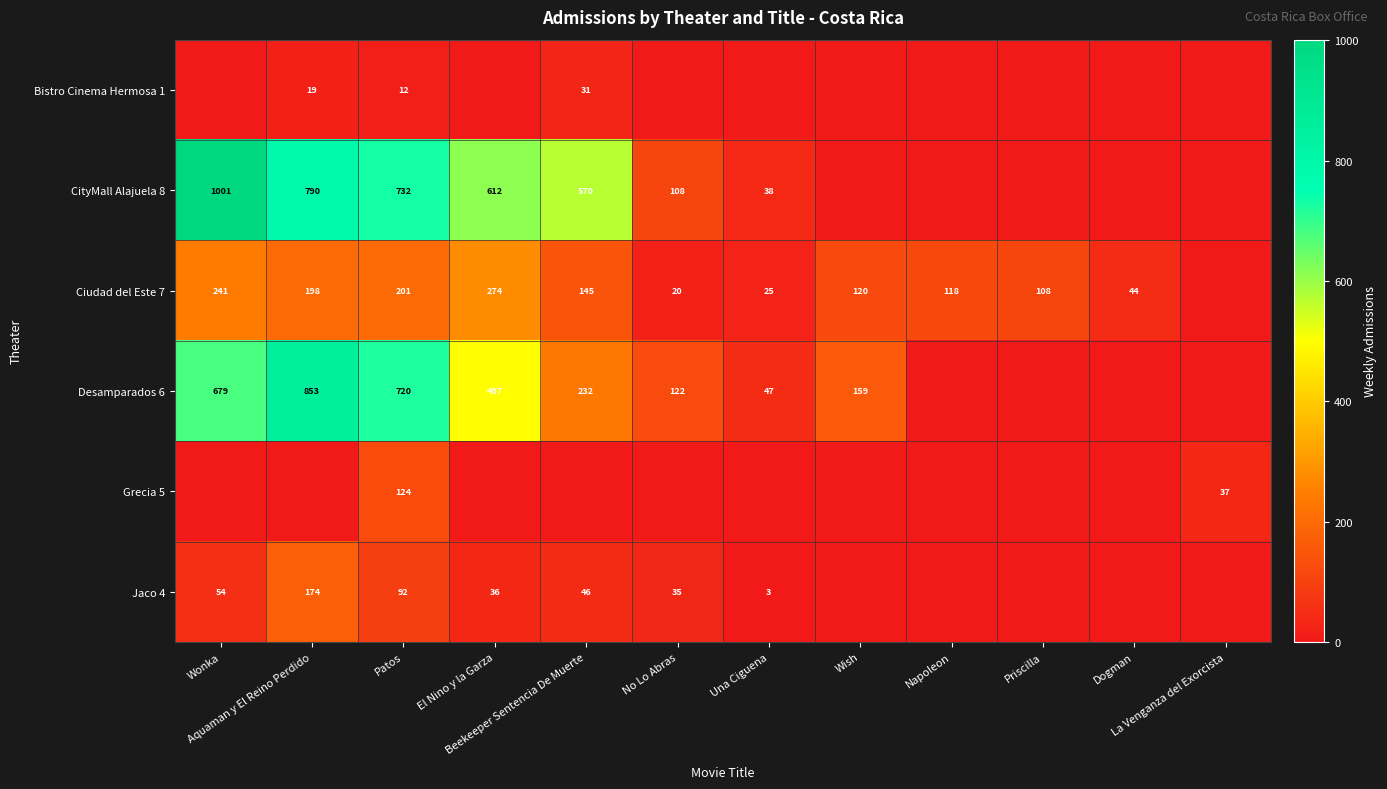

What is the sum of all Bistro Cinema Hermosa 1 values?

62